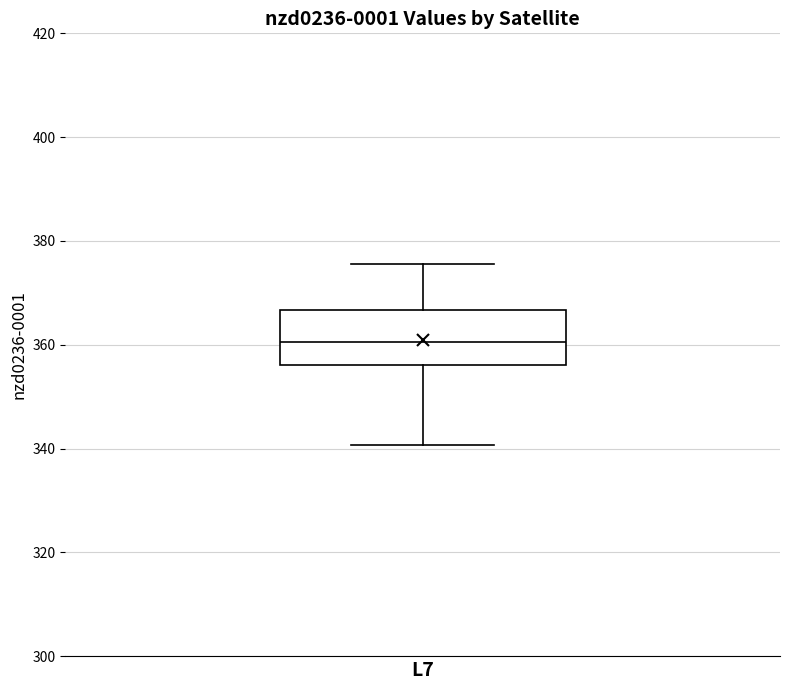

Transcribe this box plot: give where the median line is, the range the box spans, and where the two whiskers end, as read against the y-axis. The values are not printed on the chart, so give them approximately, as read against the axis.

median 360, box 356 to 366, whiskers 340 to 376